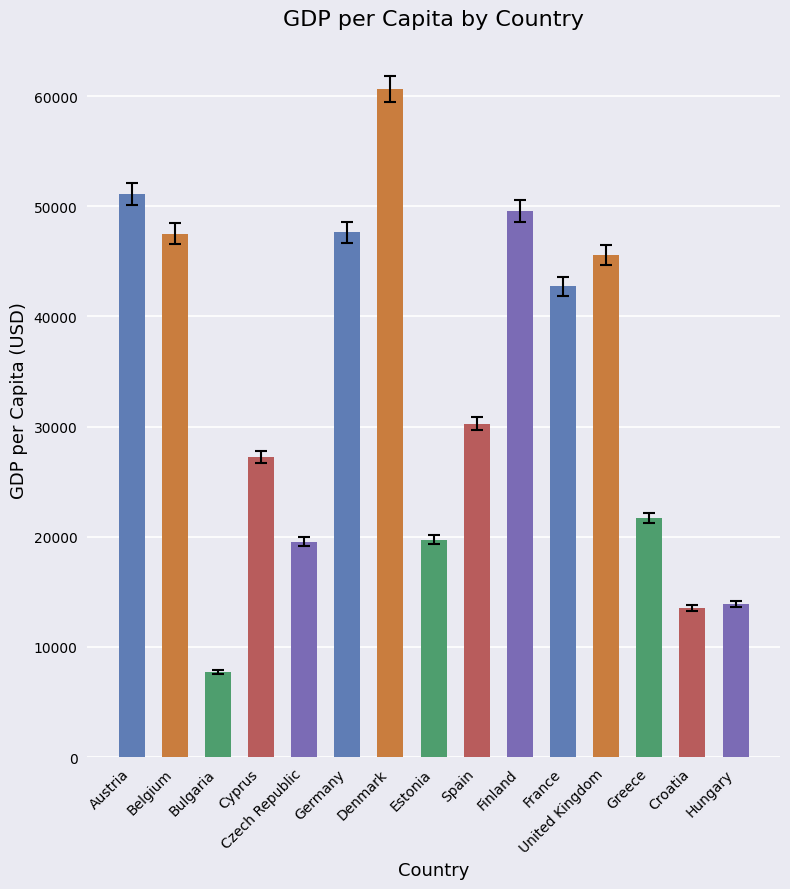

At which label does the data first exceed 30262?

Austria